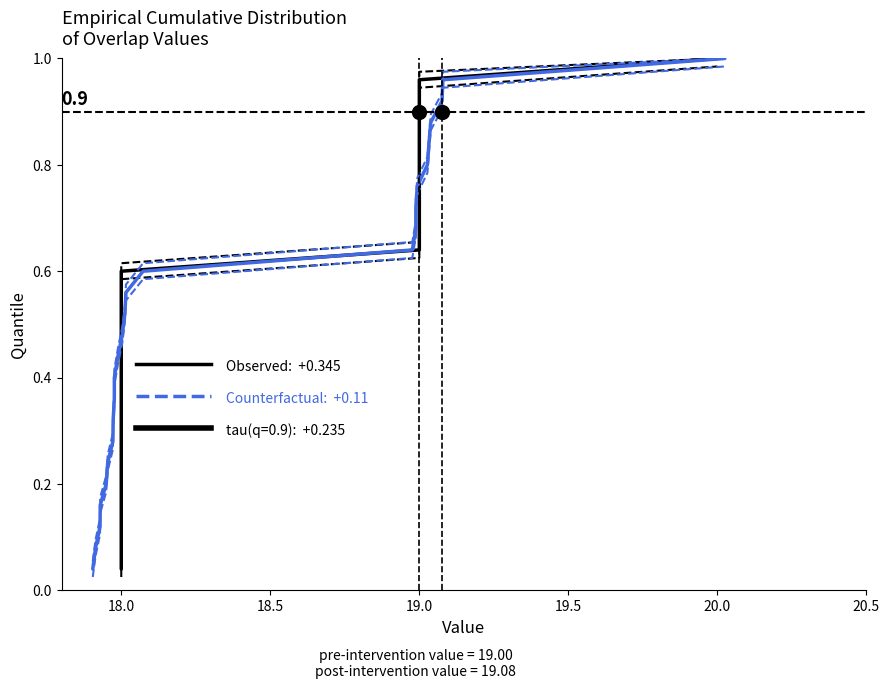

Which series has the widest spread of values?

Observed